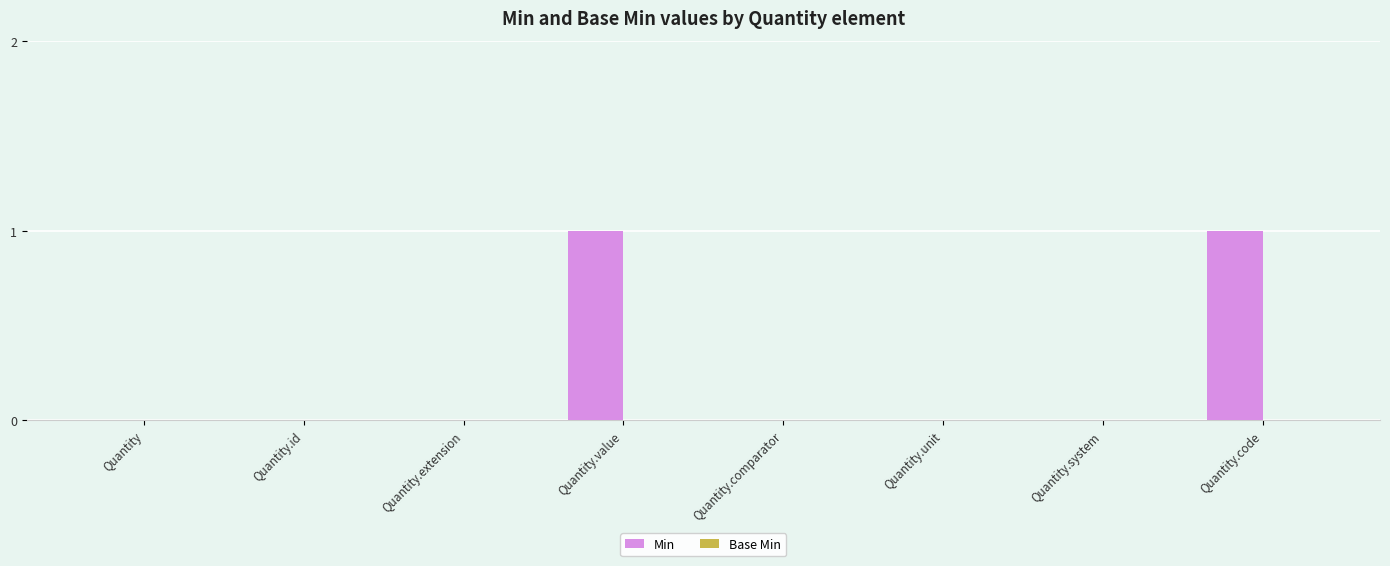

The value at Quantity.id is 1. True or false?

False